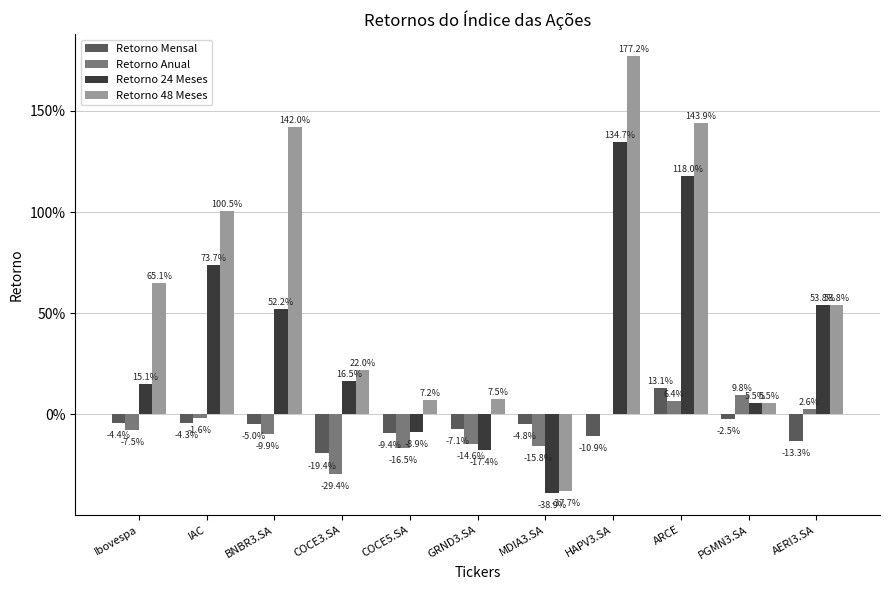

Are the bars grouped side by side (vs. stacked)?

Yes